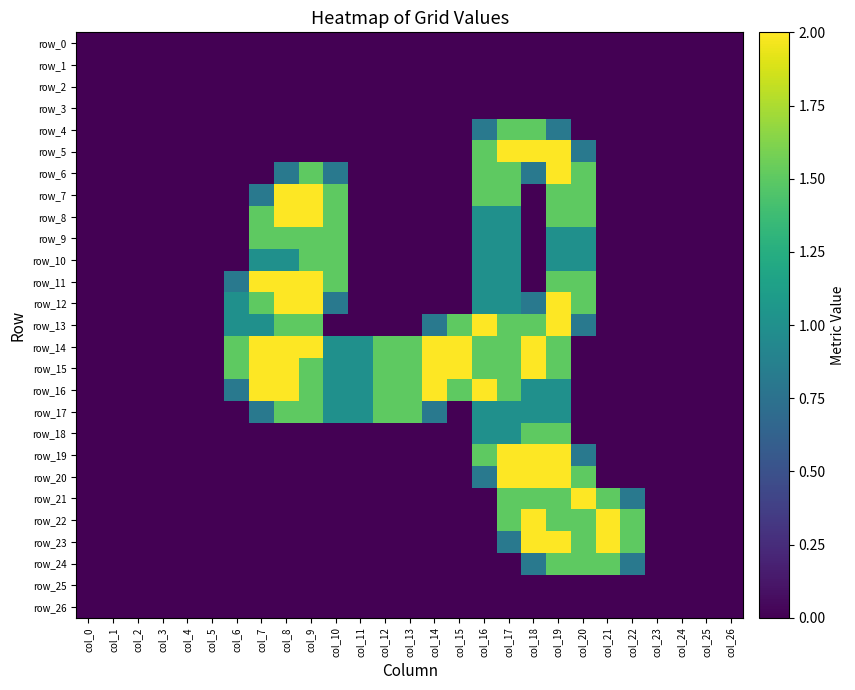

The value of row_17 at col_23 is -1.0. True or false?

False